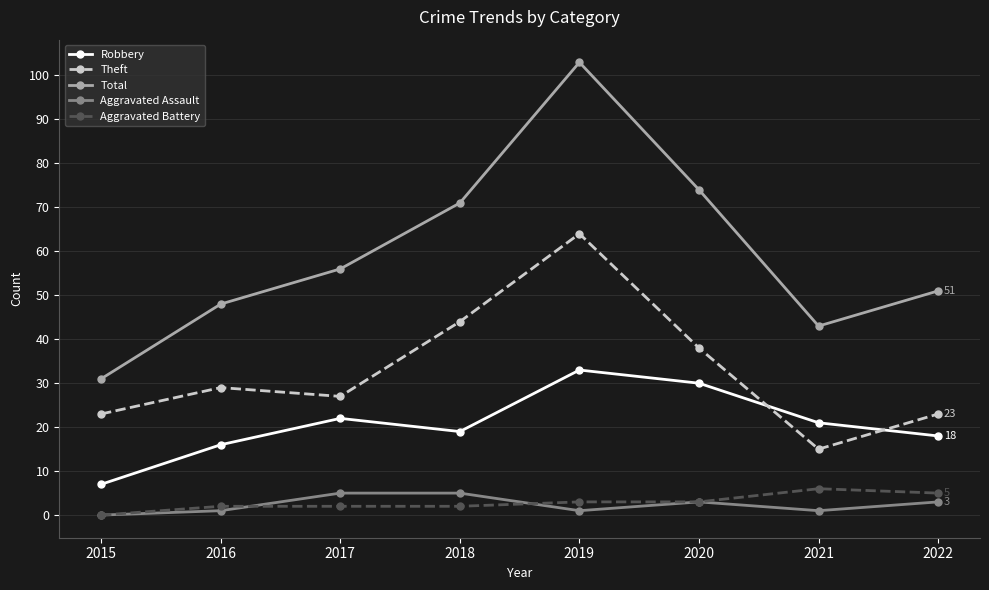

What is the value of the Total point at the 8th from the left?

51